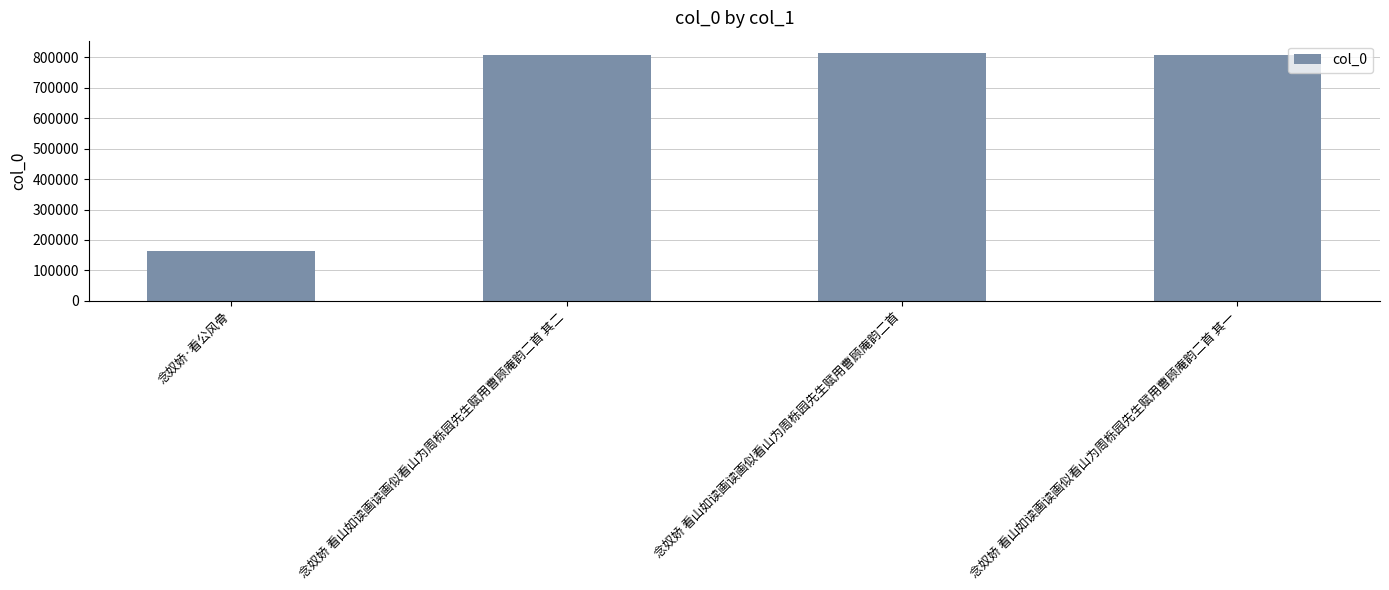

True or false: the data shows 280061 at 念奴娇·看公风骨.

False